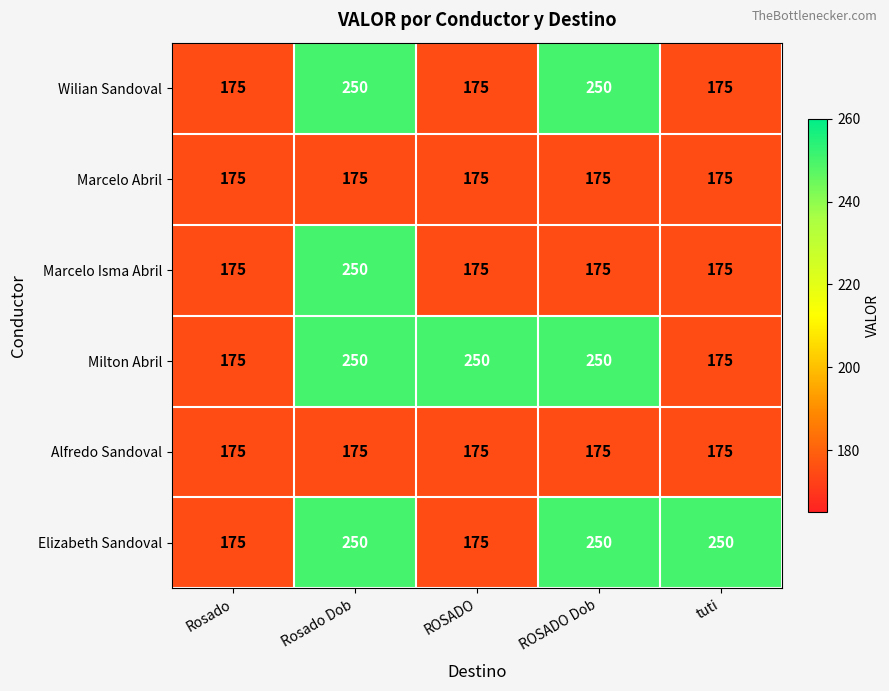

Which series changed the most between Rosado Dob and ROSADO Dob?

Marcelo Isma Abril